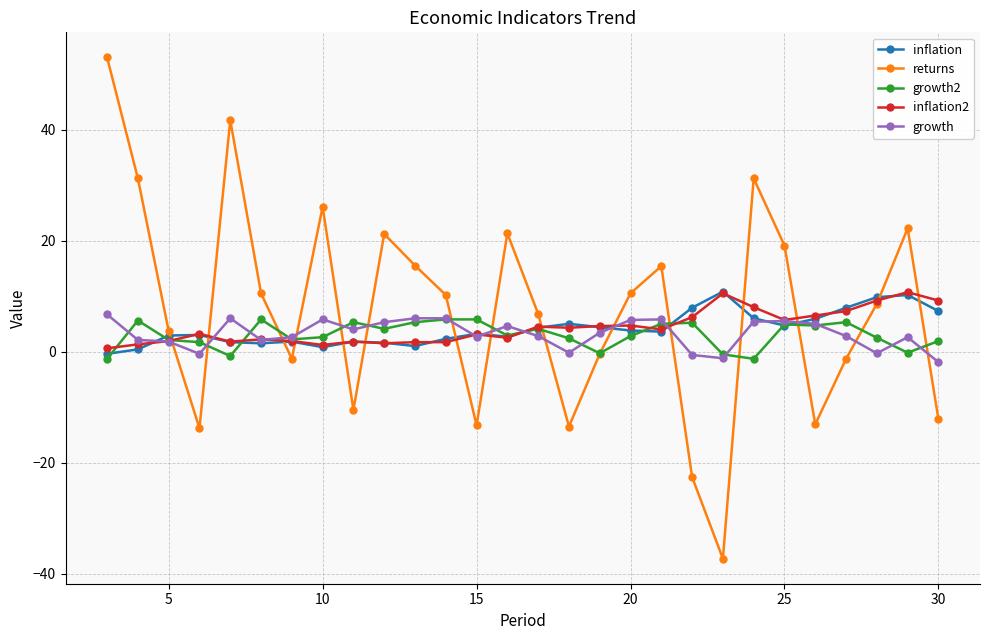

How many times do growth and returns cross each other?

15